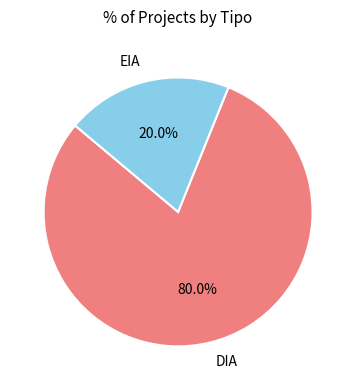

The DIA slice represents 71% of the pie. True or false?

False